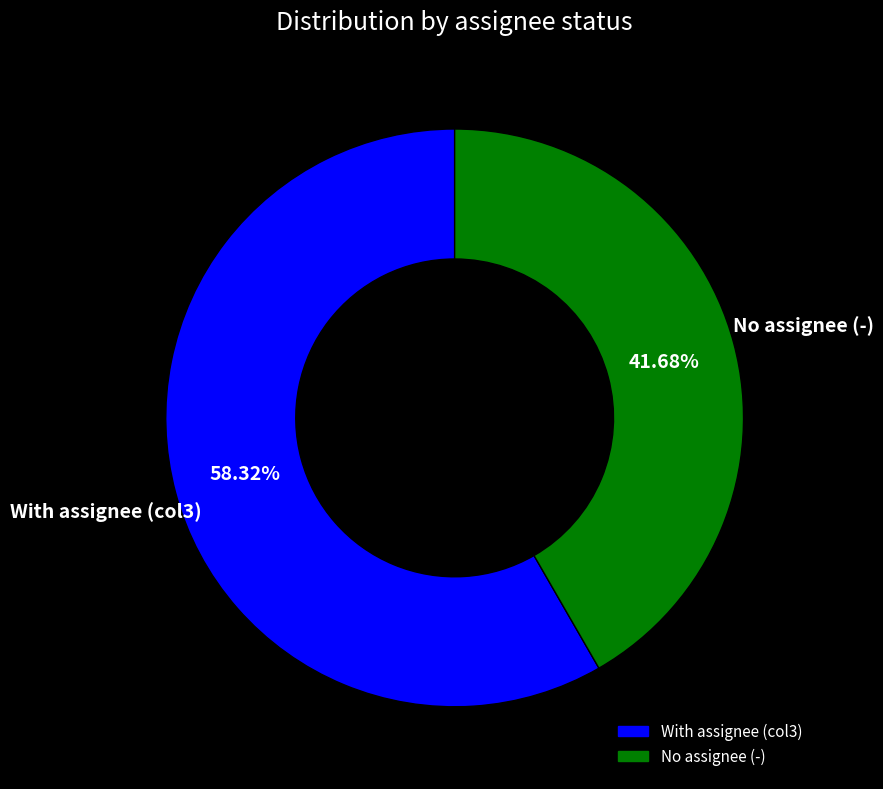

Is there any slice that represents more than half of the pie?

Yes